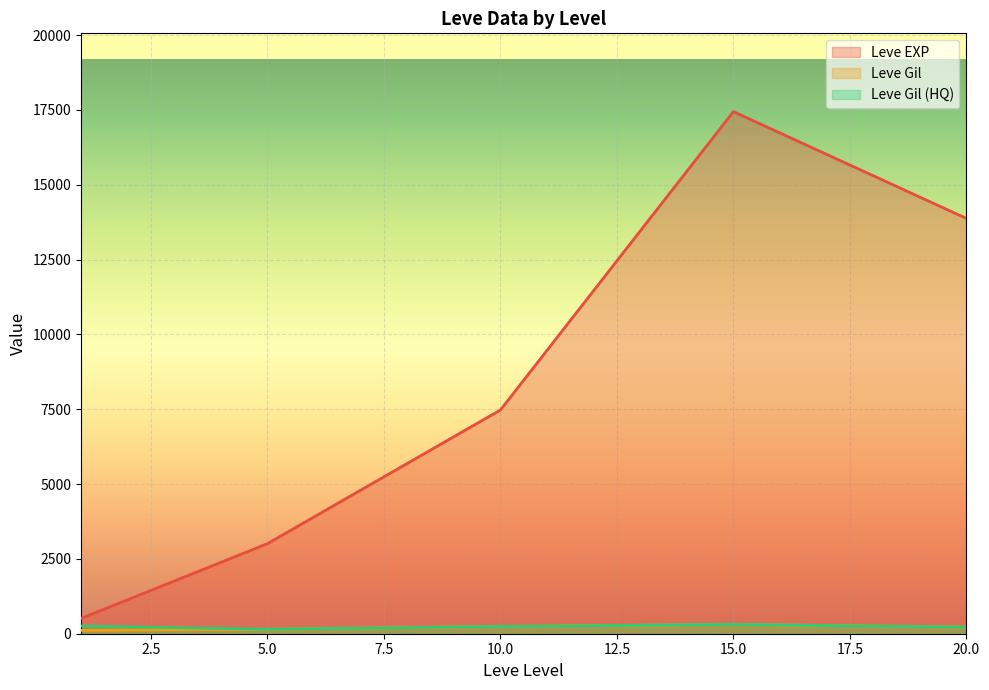

The value of Leve Gil (HQ) at 10 is 293. True or false?

True